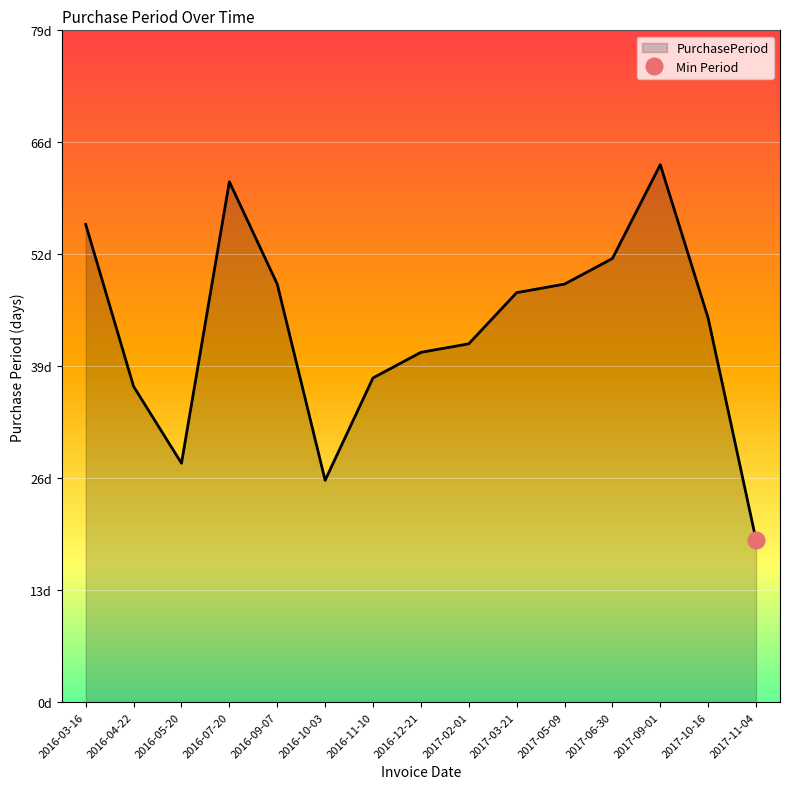

True or false: there are more than 1 points higher than both neighbors.

True